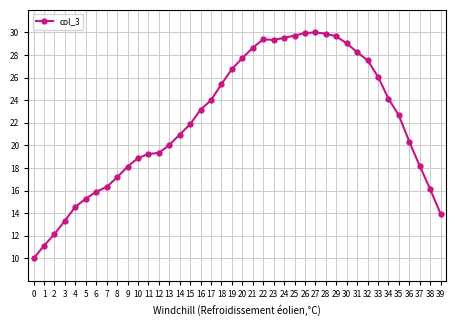

Count the number of categories in the chart.

40